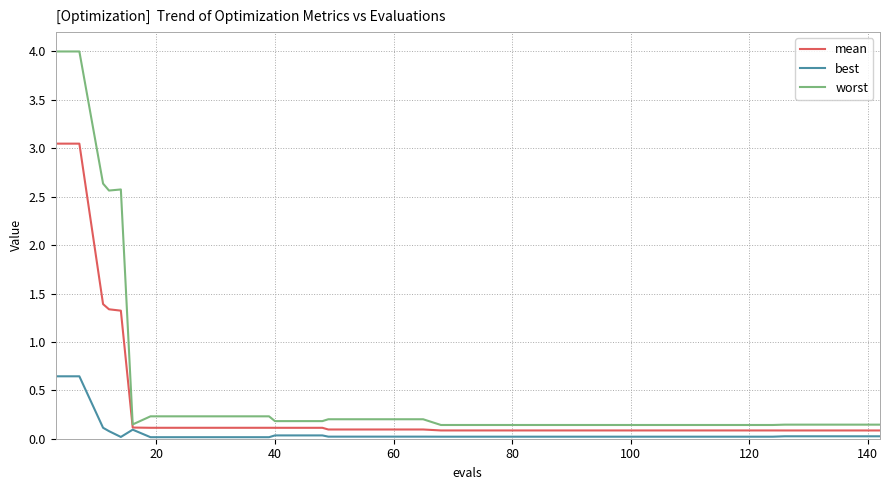

How many series are shown in this chart?

3